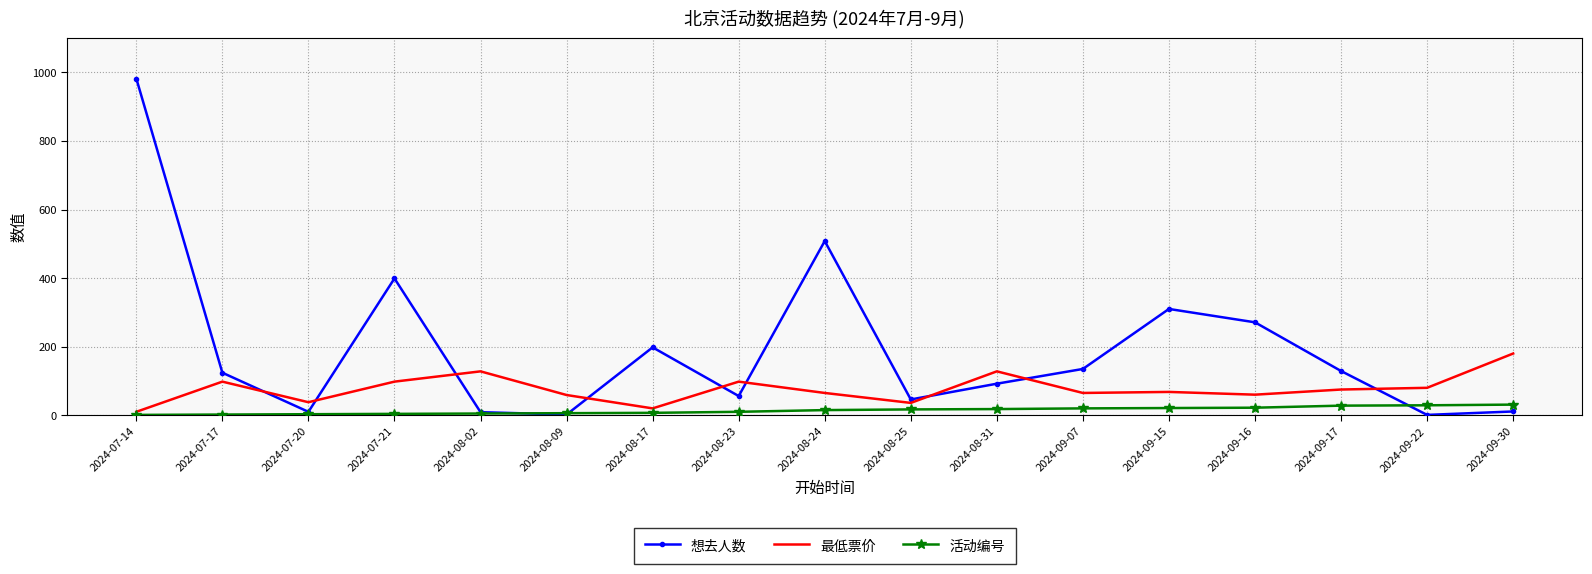

List the series in order of their overall mean, lowest first.

活动编号, 最低票价, 想去人数